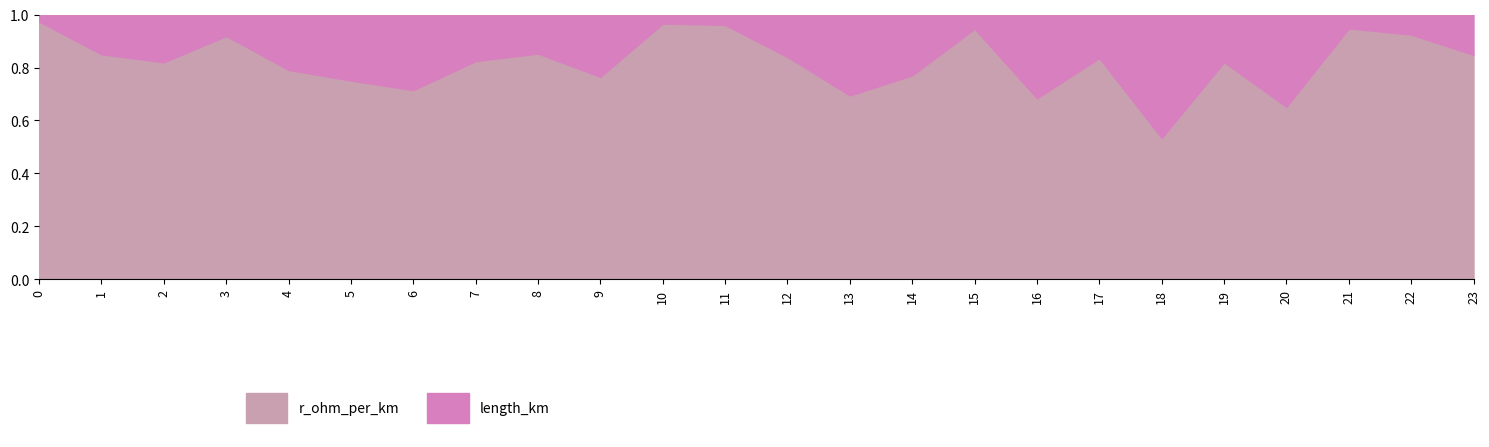

True or false: length_km and r_ohm_per_km cross at least once.

False